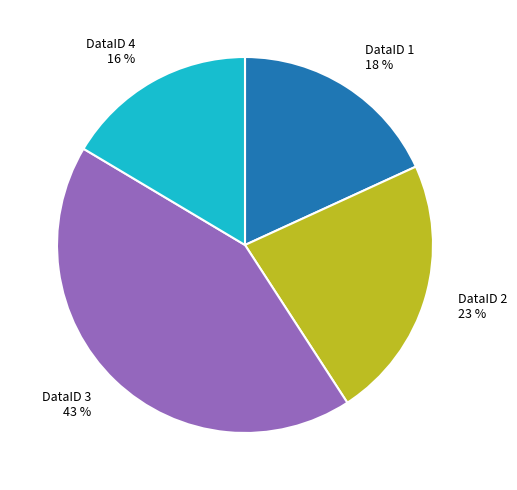

Does any single category account for the majority?

No